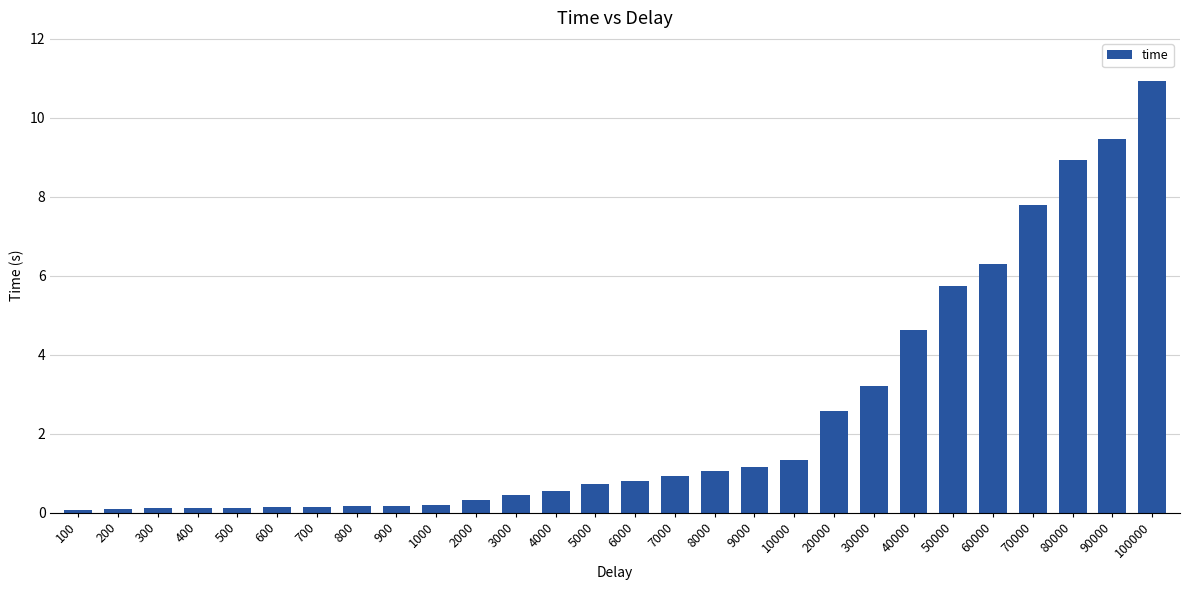

The chart shows a value of 8.9 at 80000. True or false?

True